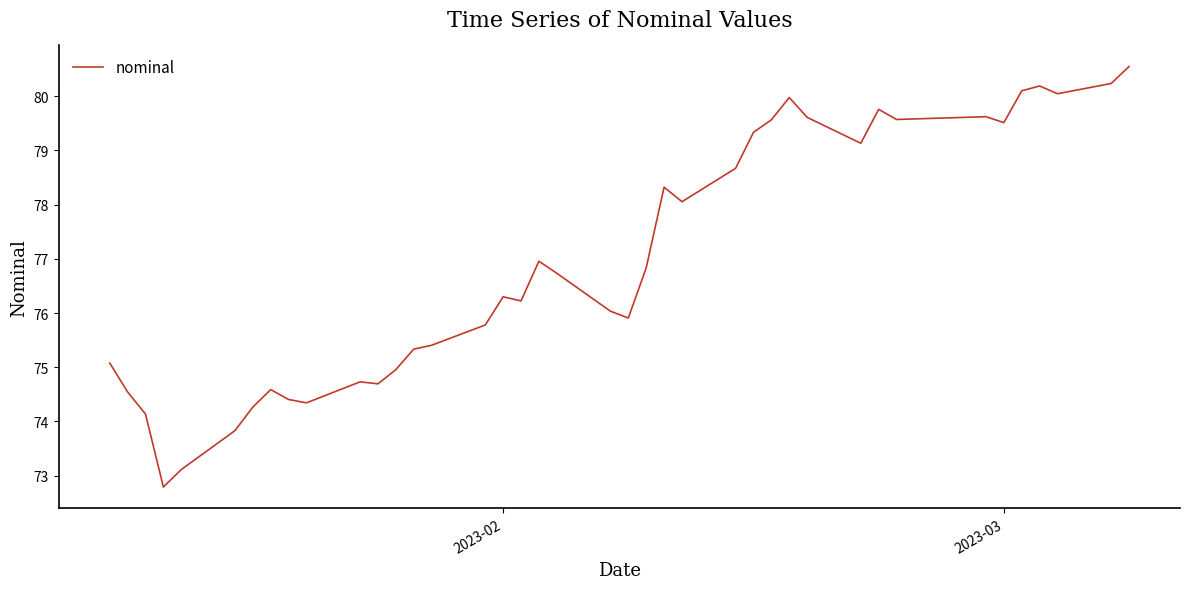

What is the smallest value displayed?

72.8